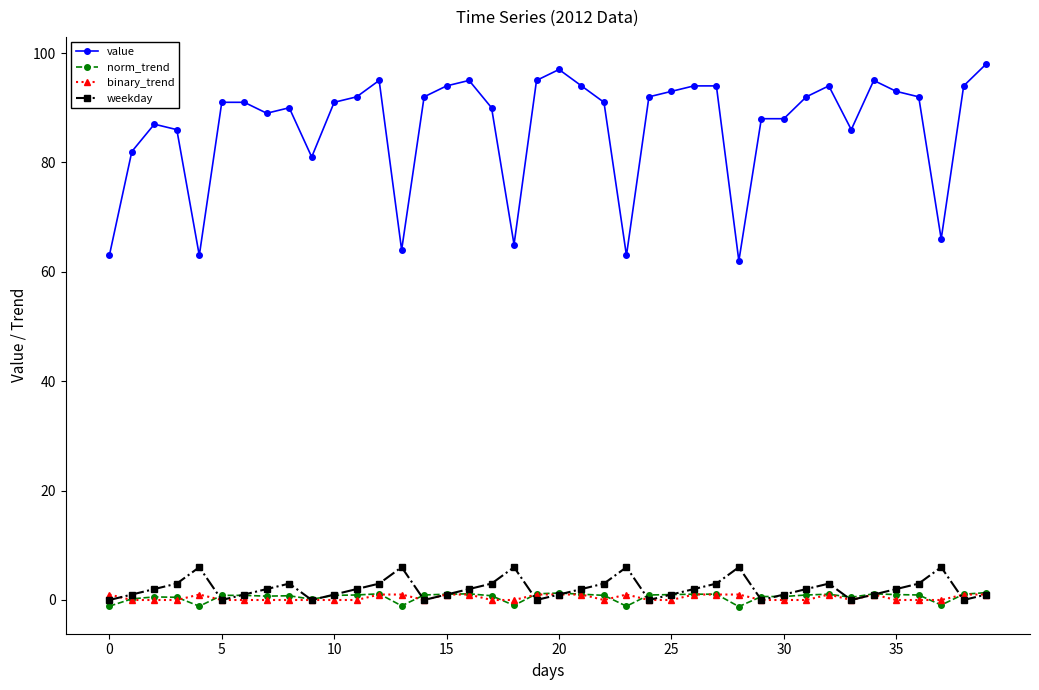

True or false: value and norm_trend cross at least once.

False